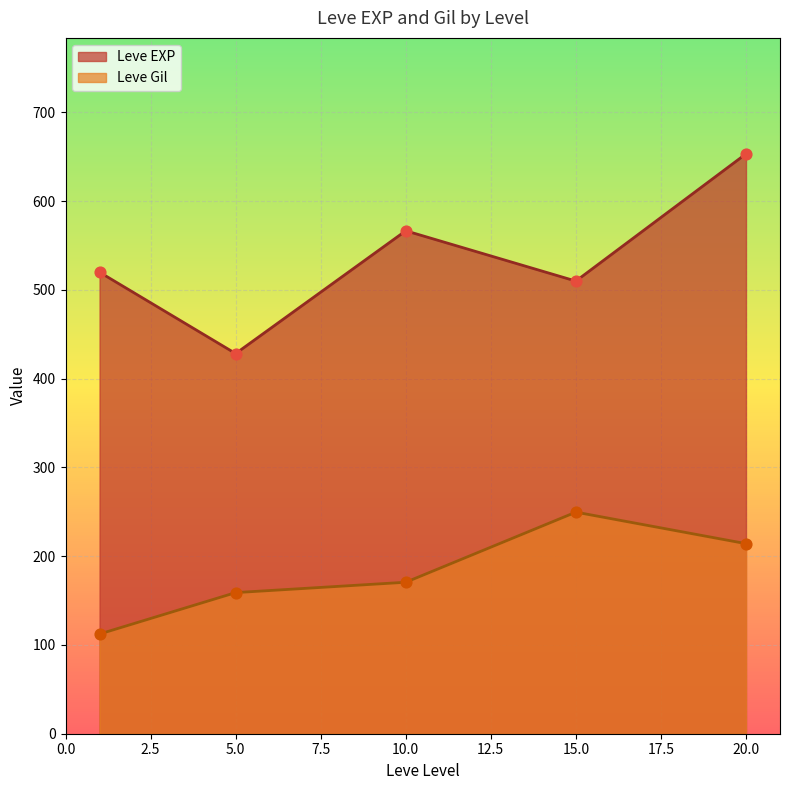

Which series has the largest Y range (max minus min)?

Leve EXP